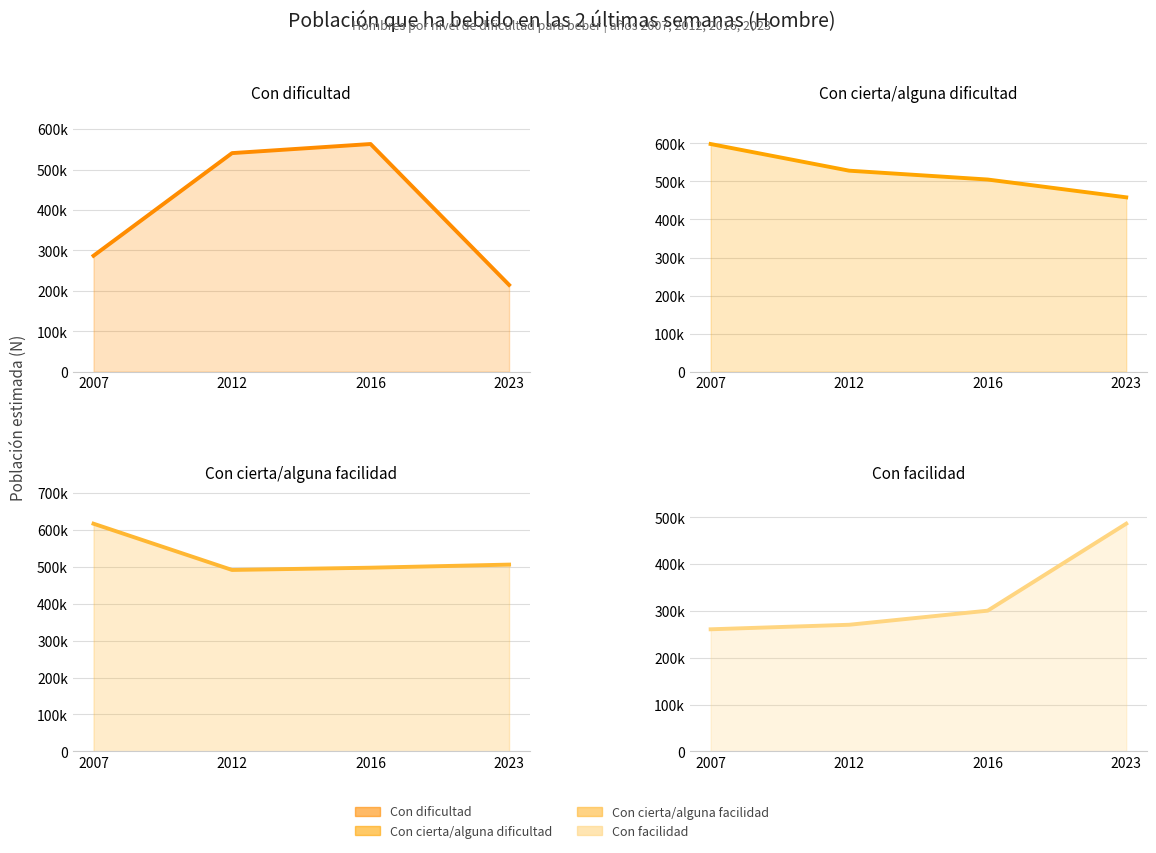

Which series has the widest spread of values?

Con dificultad (line)